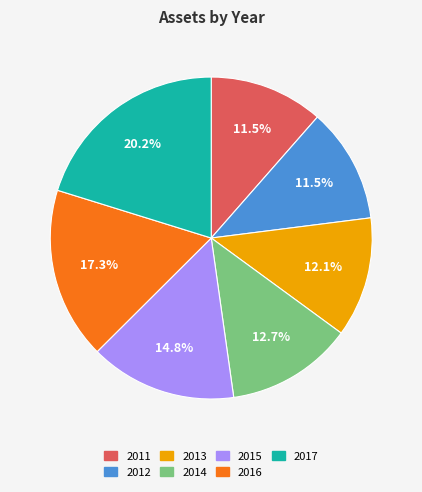

To the nearest percent, what is the average slice percentage?

14%